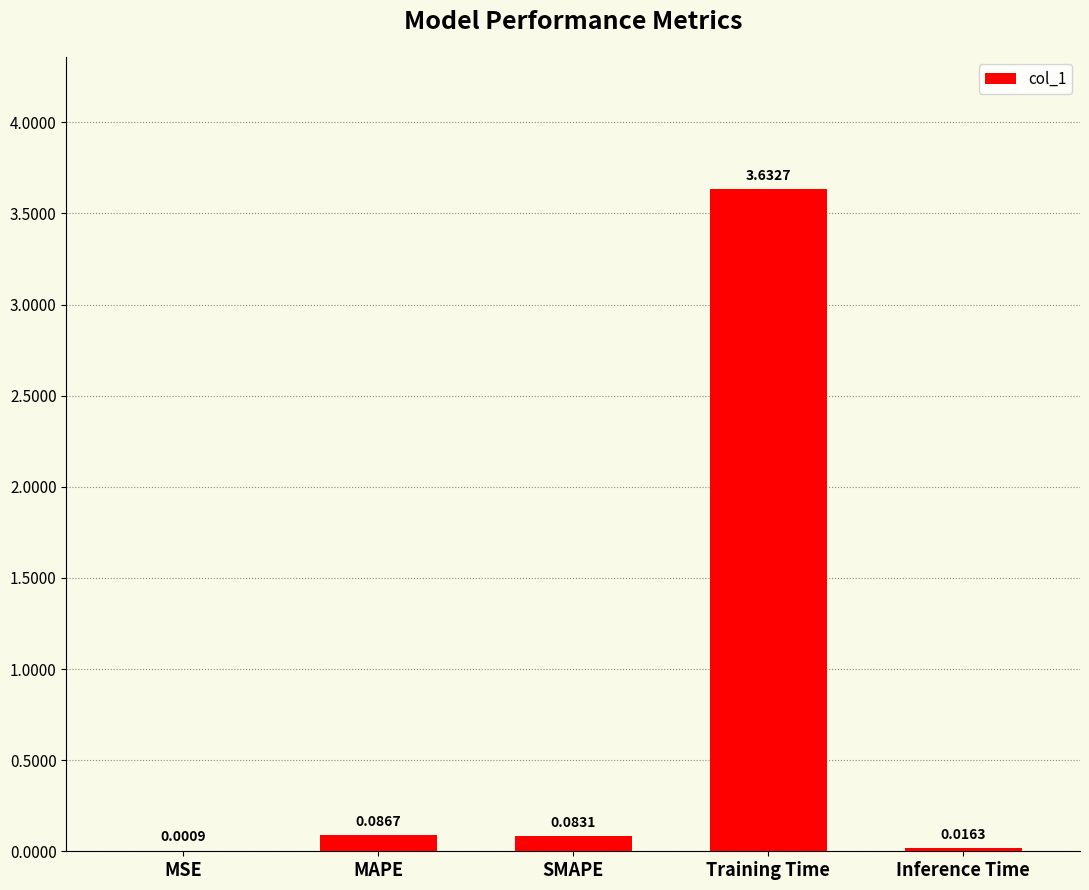

The chart shows a value of 6.2 at Training Time. True or false?

False